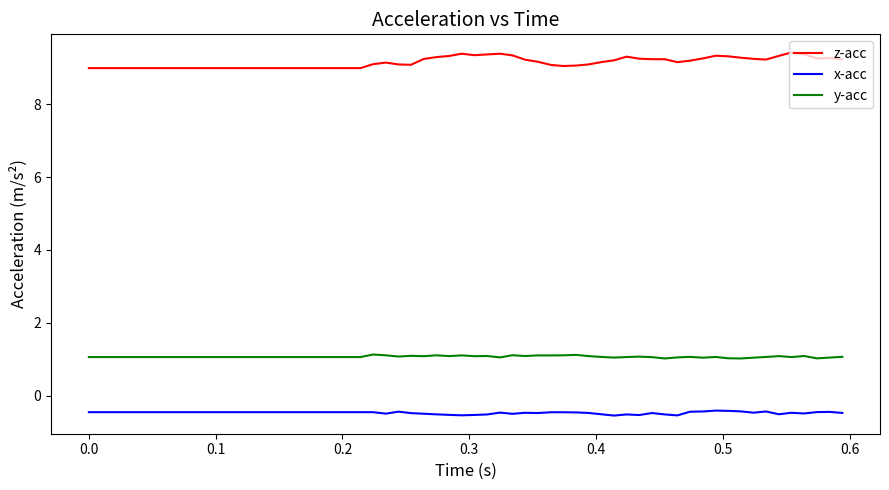

Which series has the largest total across all categories?

z-acc